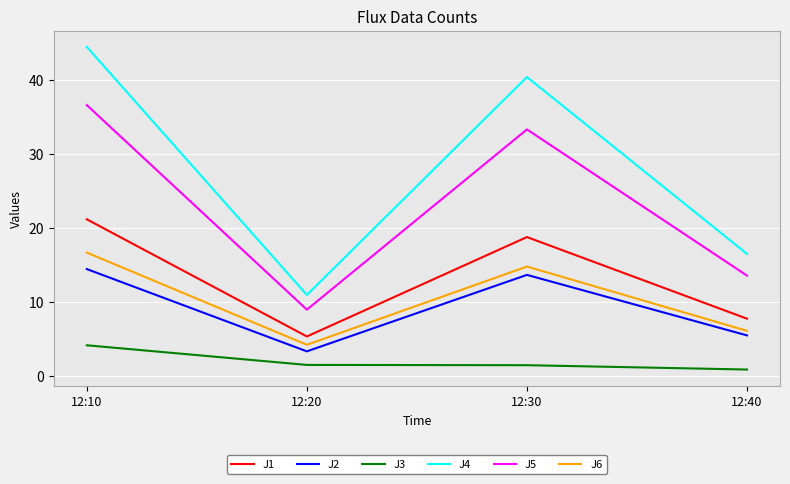

Which series has the largest range (max minus min)?

J4